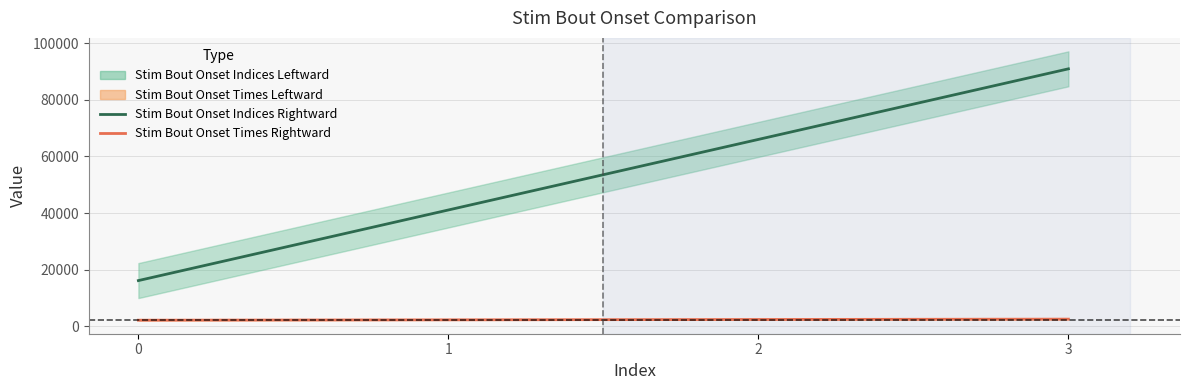

Does the chart have visible grid lines?

Yes